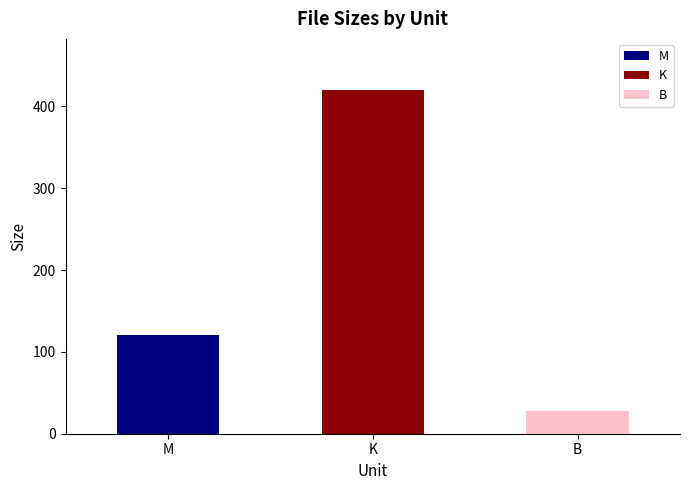

Approximately how many times larger is the value at K compared to M?

3.5